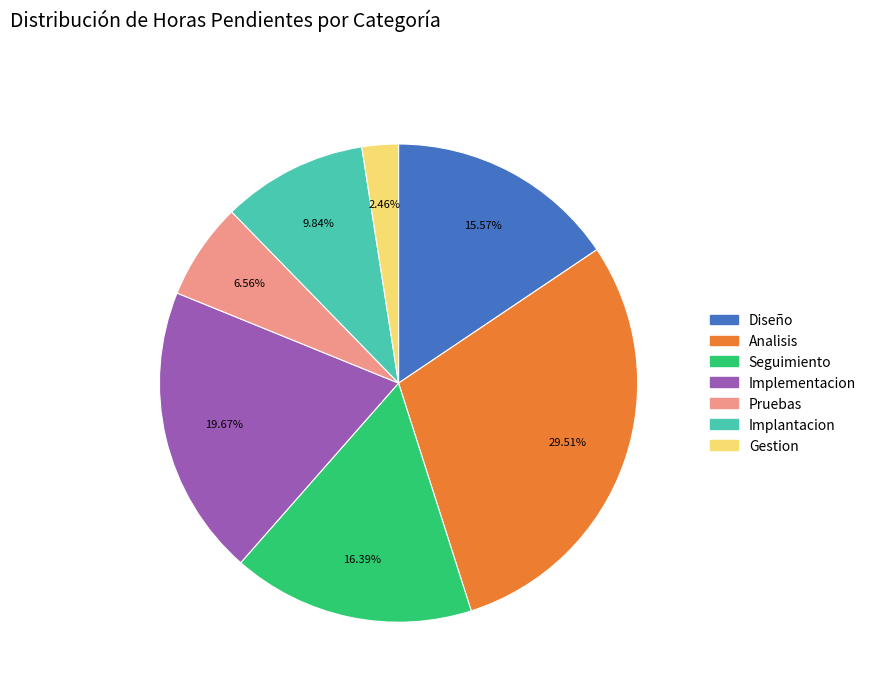

What portion of the pie excludes Seguimiento?

83.6%